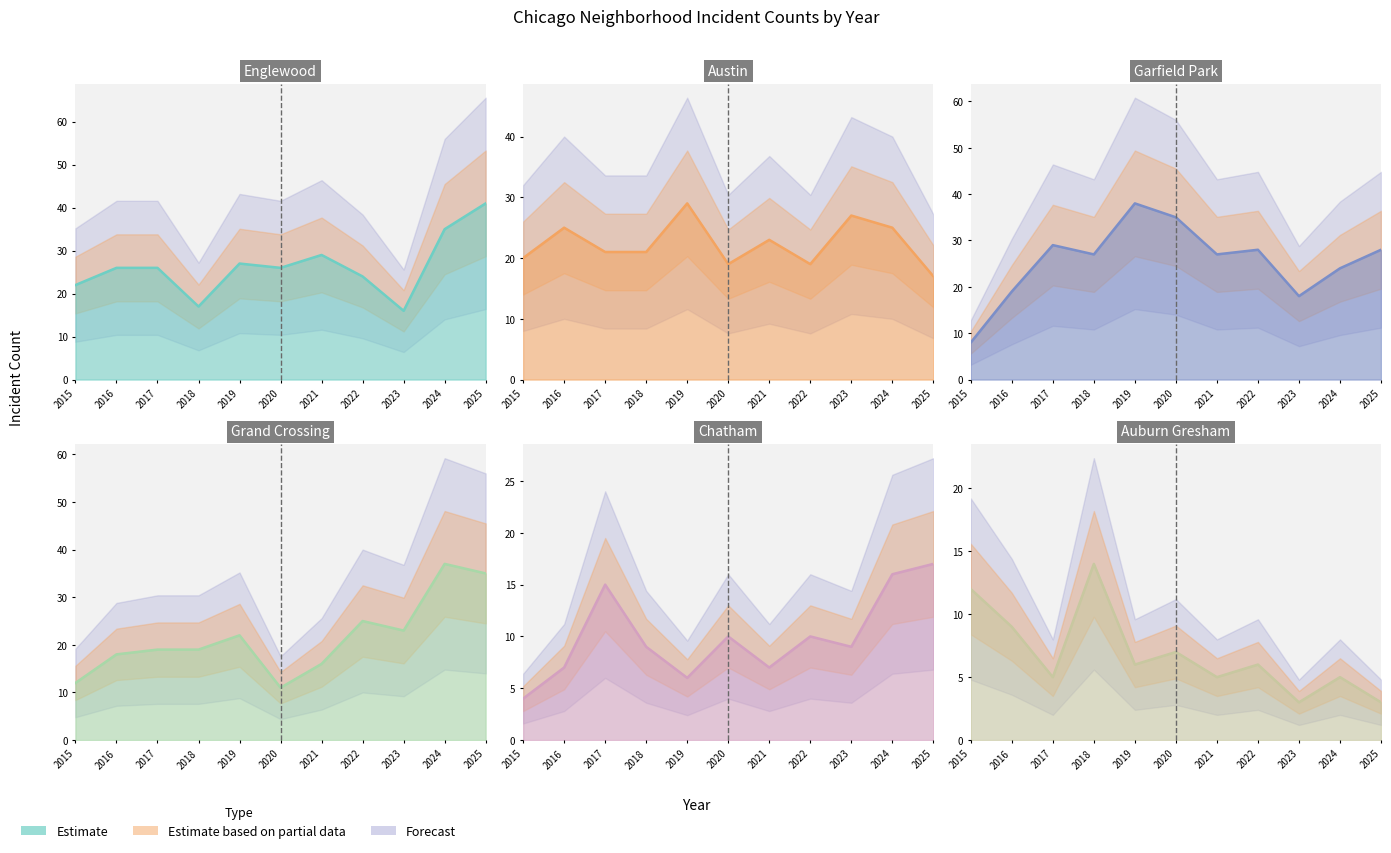

How many data points in Chatham are above 9?

5